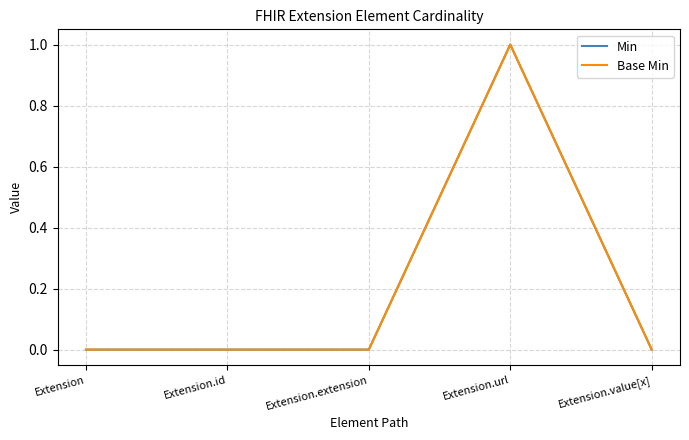

Does the chart display data point markers on the line(s)?

No